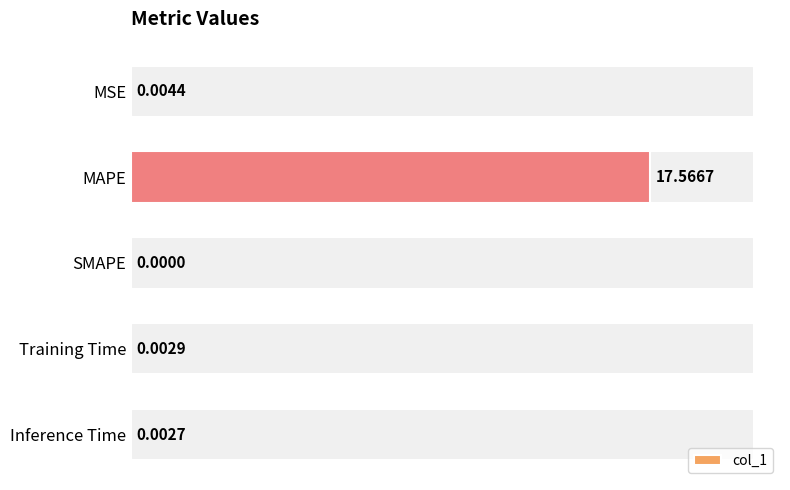

Where is the data nearest to the value 8?

MSE